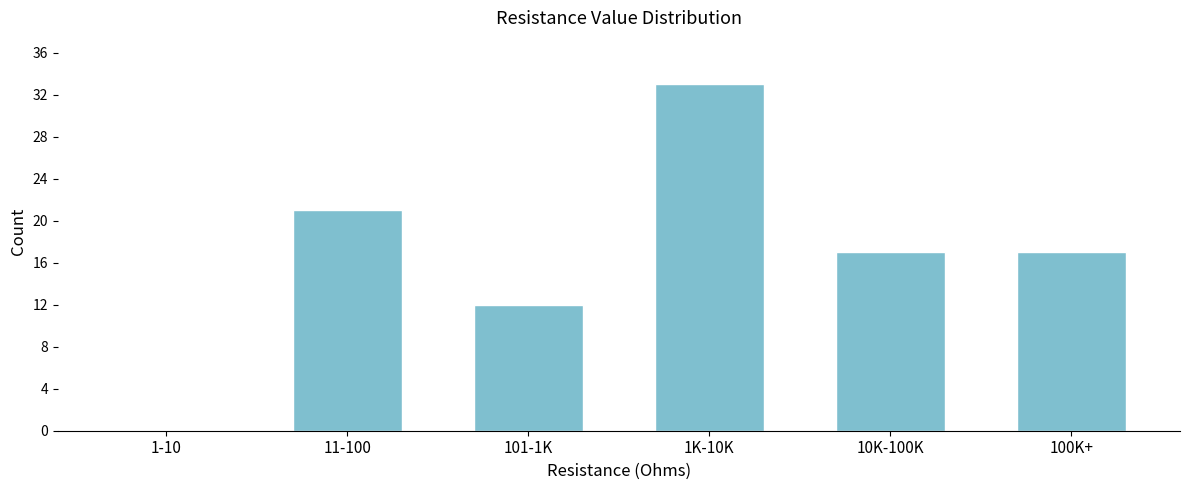

Reading left to right, what are all the values shown in this chart?

1-10=0	11-100=21	101-1K=12	1K-10K=33	10K-100K=17	100K+=17